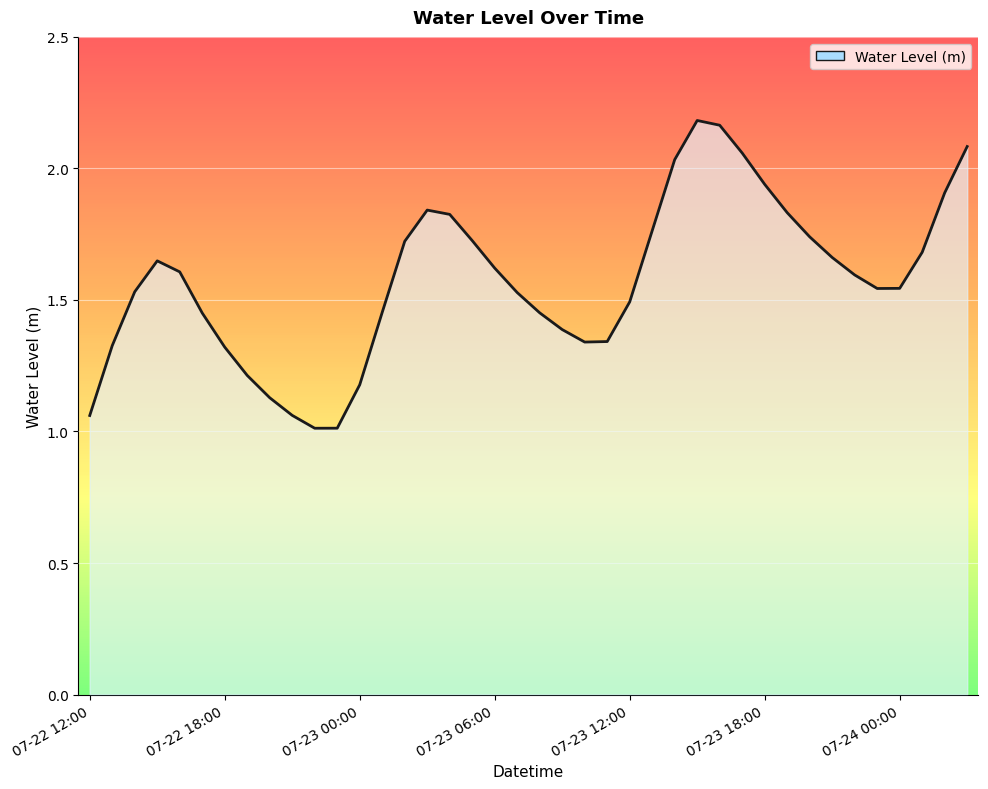

What is the average value?

1.6